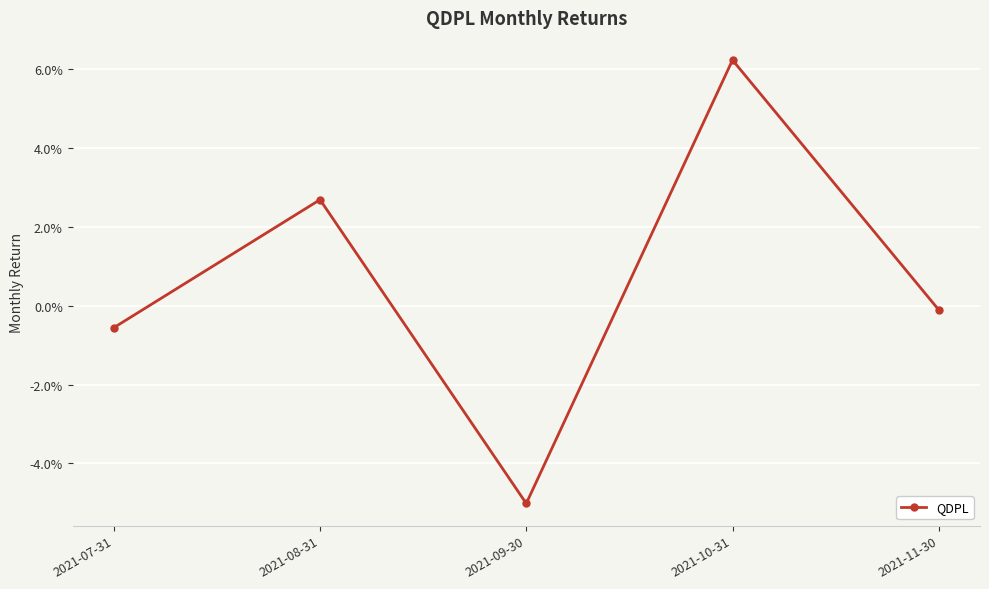

At which category does the data reach its first local peak?

2021-08-31